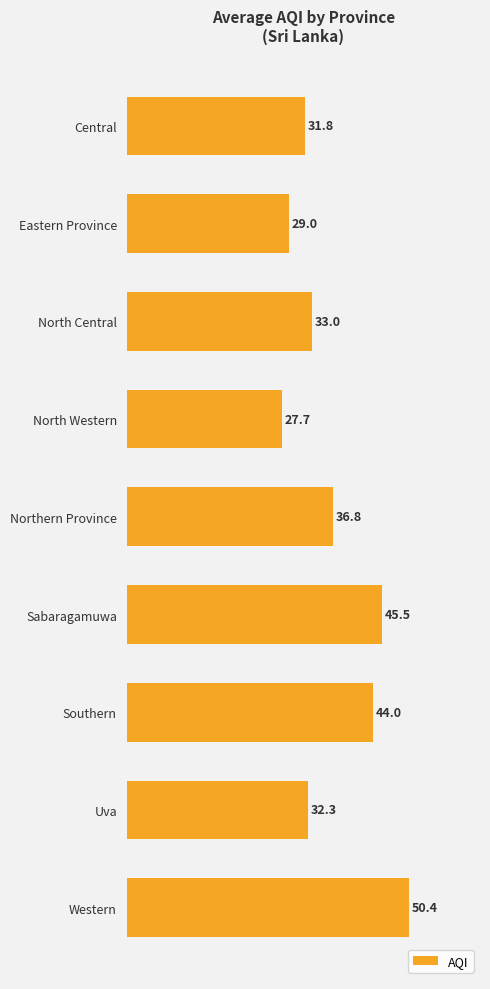

Reading top to bottom, transcribe all the data shown in this chart.

31.8	29.0	33.0	27.7	36.8	45.5	44.0	32.3	50.4